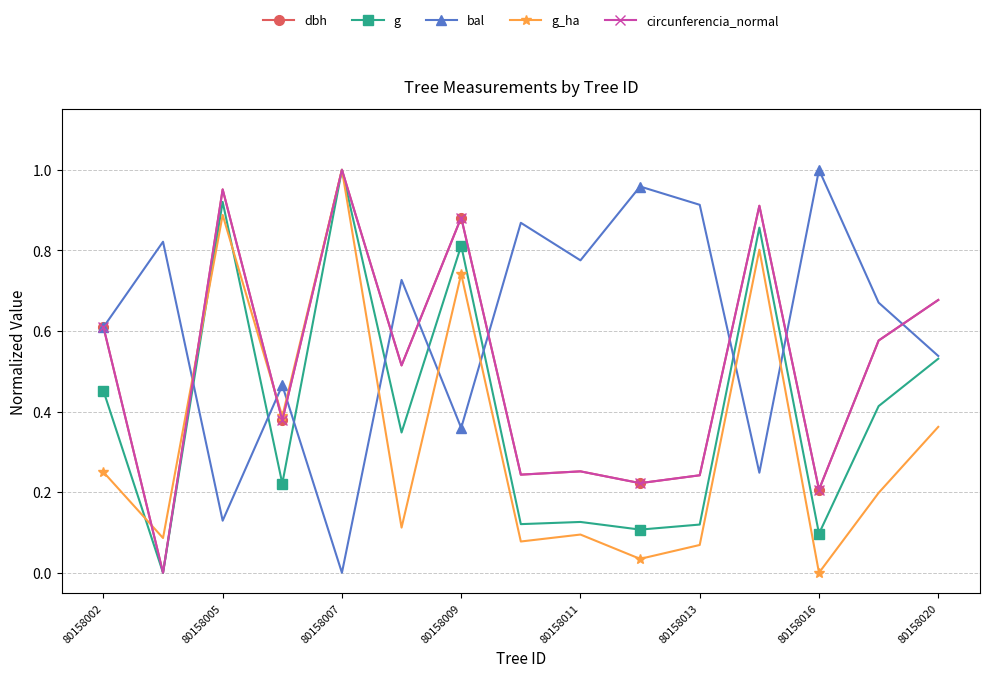

Which series has the largest total across all categories?

bal